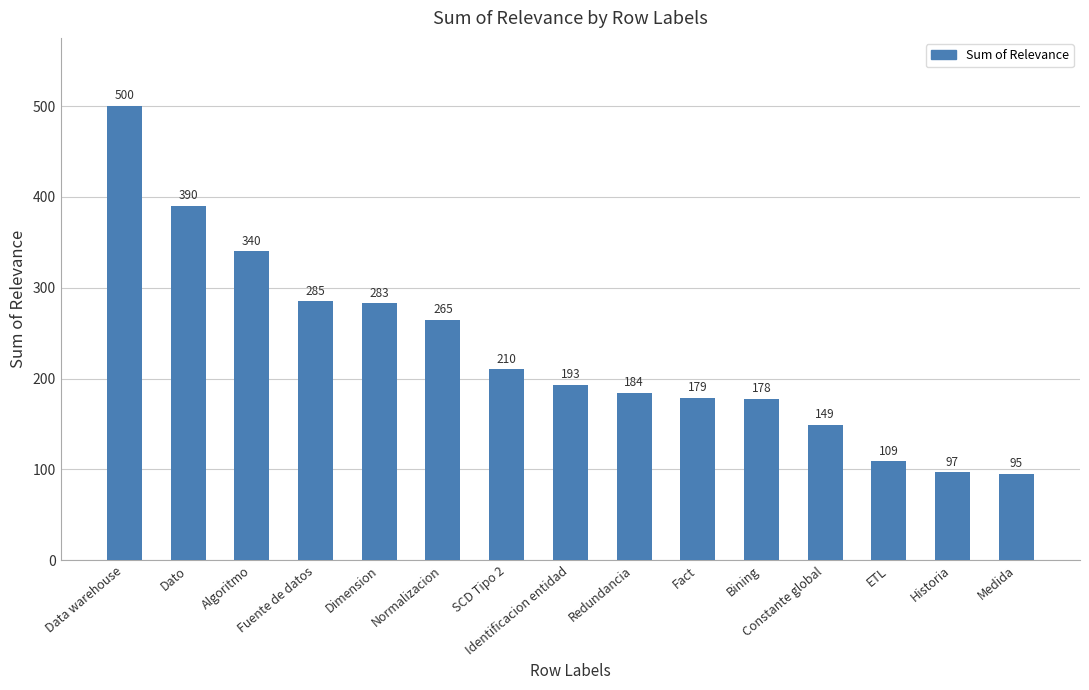

What is the difference between the maximum and second lowest values?

403